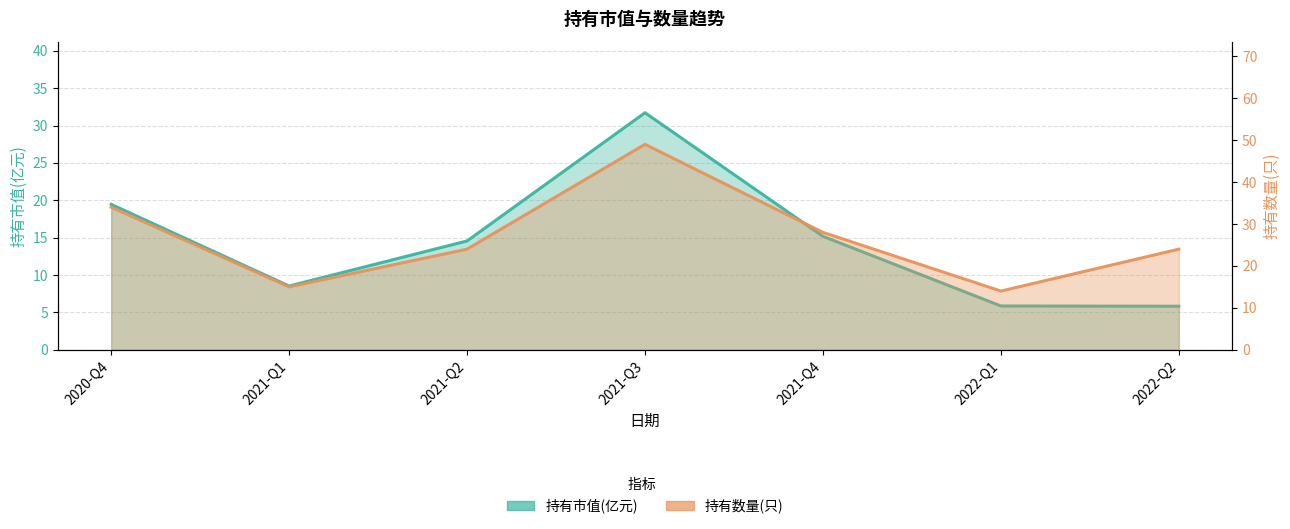

Where does the 持有市值(亿元) series first go above 14?

2020-Q4